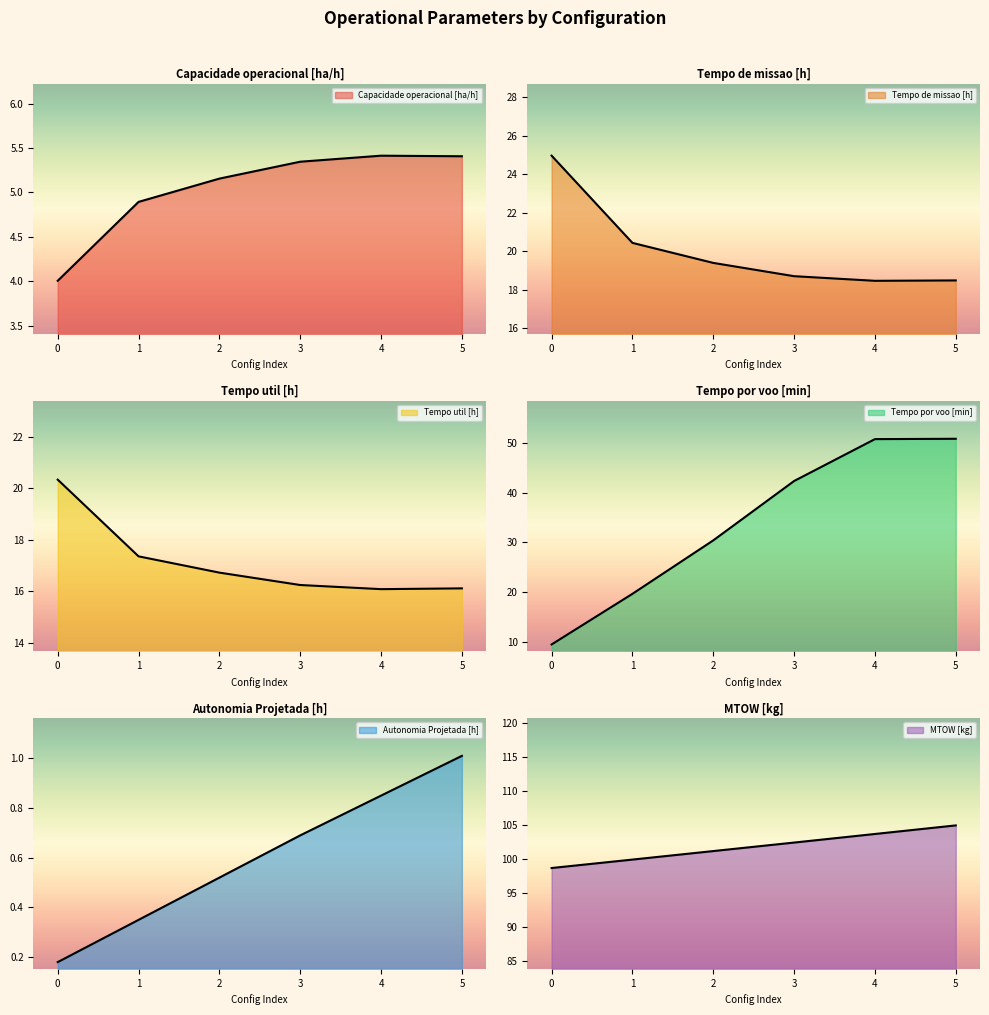

What are all the series names shown in the legend?

Capacidade operacional [ha/h], Tempo de missao [h], Tempo util [h], Tempo por voo [min], Autonomia Projetada [h], MTOW [kg]